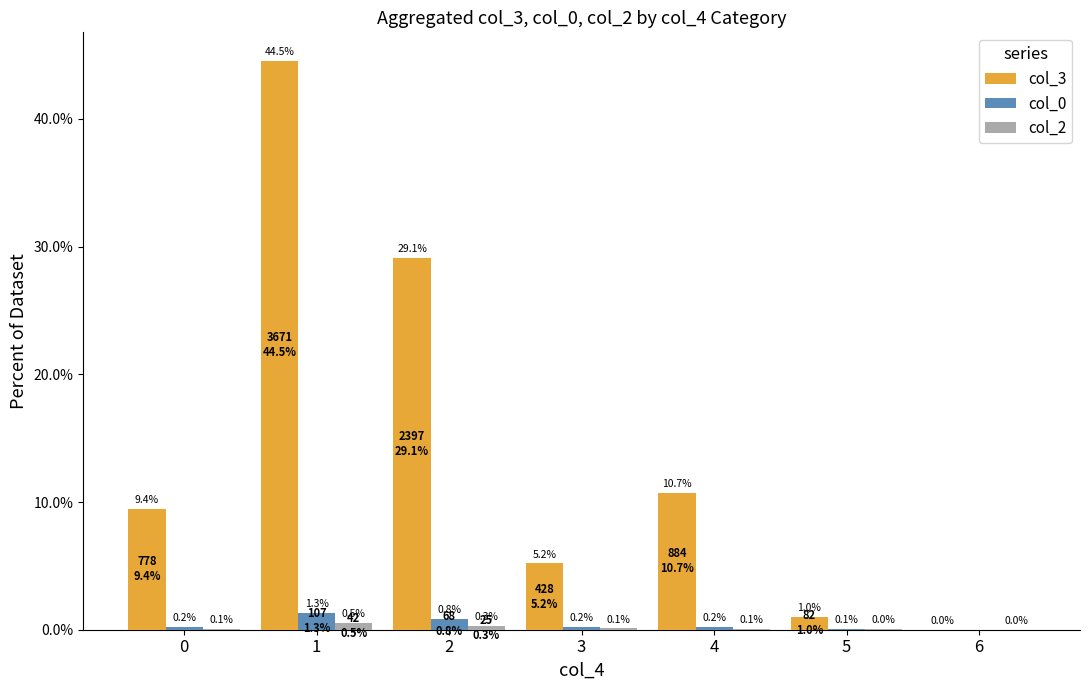

Which series changed the most between 2 and 6?

col_3